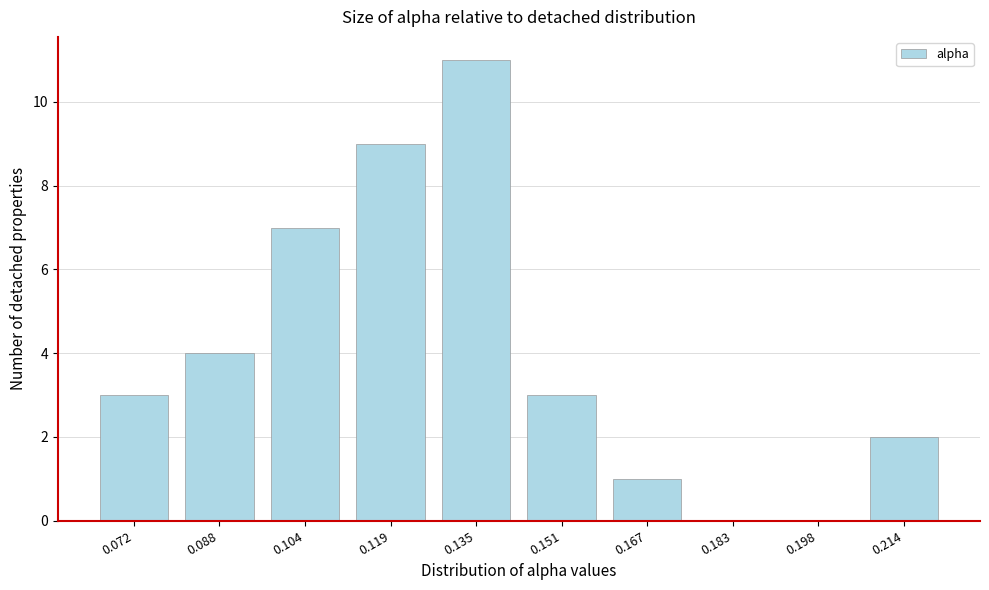

Reading right to left, transcribe all the data shown in this chart.

0.214=2	0.198=0	0.183=0	0.167=1	0.151=3	0.135=11	0.119=9	0.104=7	0.088=4	0.072=3